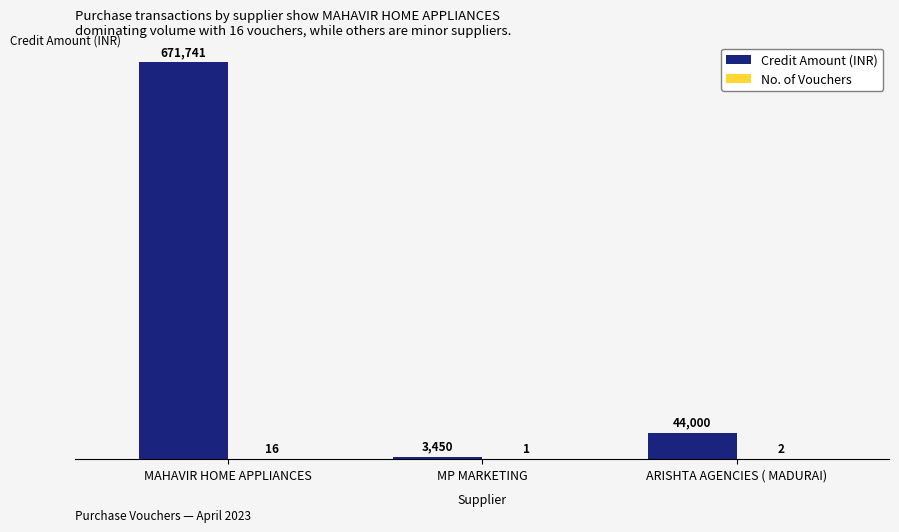

Which series has the widest spread of values?

Credit Amount (INR)